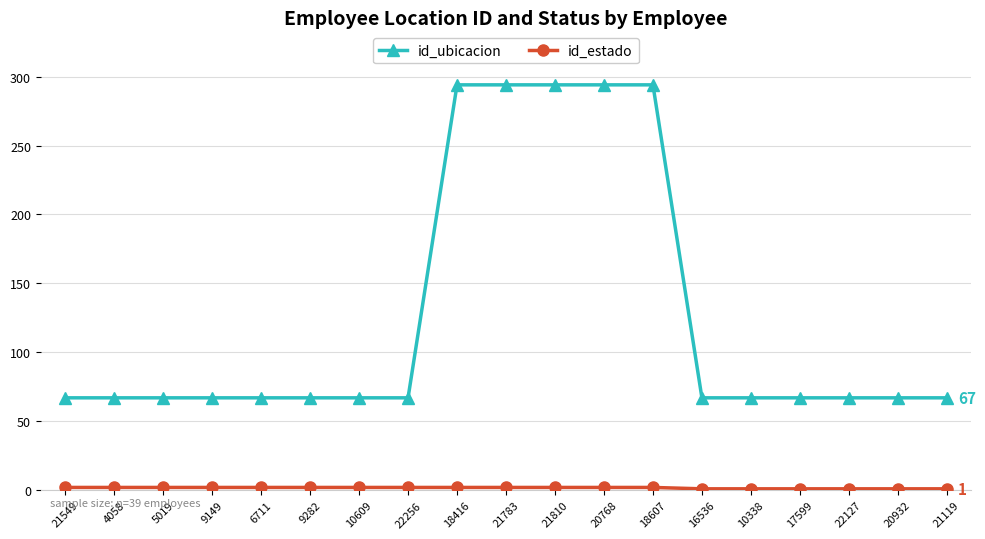

What is the label of the 19th point from the right?

21549